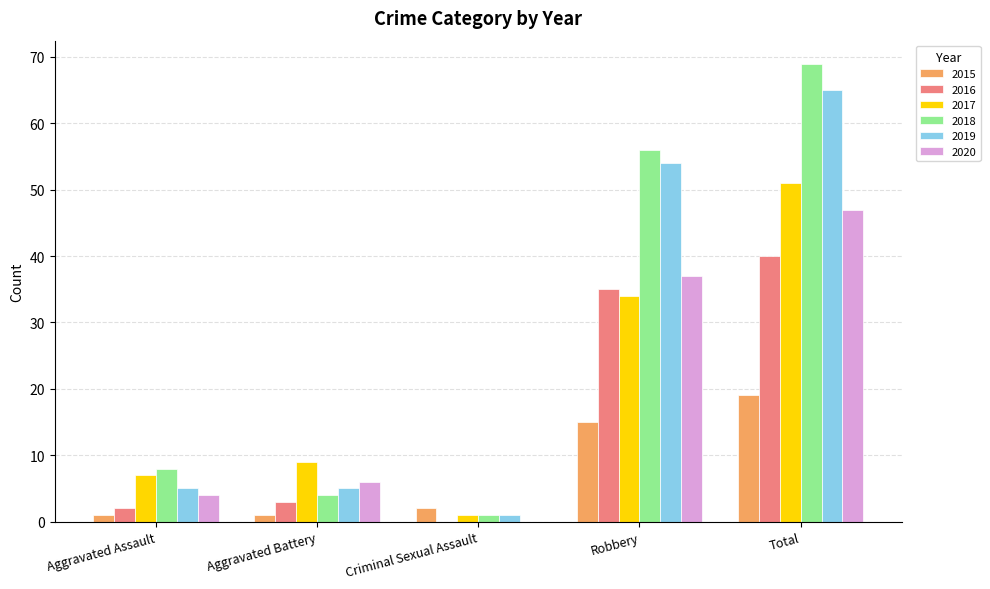

Where is 2017 nearest to the value 26?

Robbery